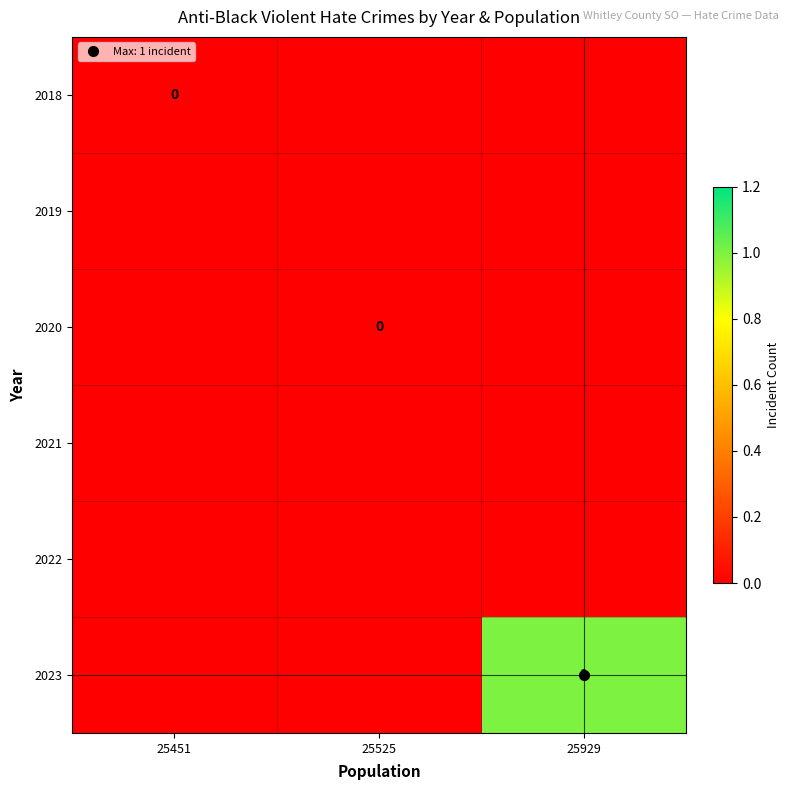

Which label corresponds to the largest value in the chart?

25929